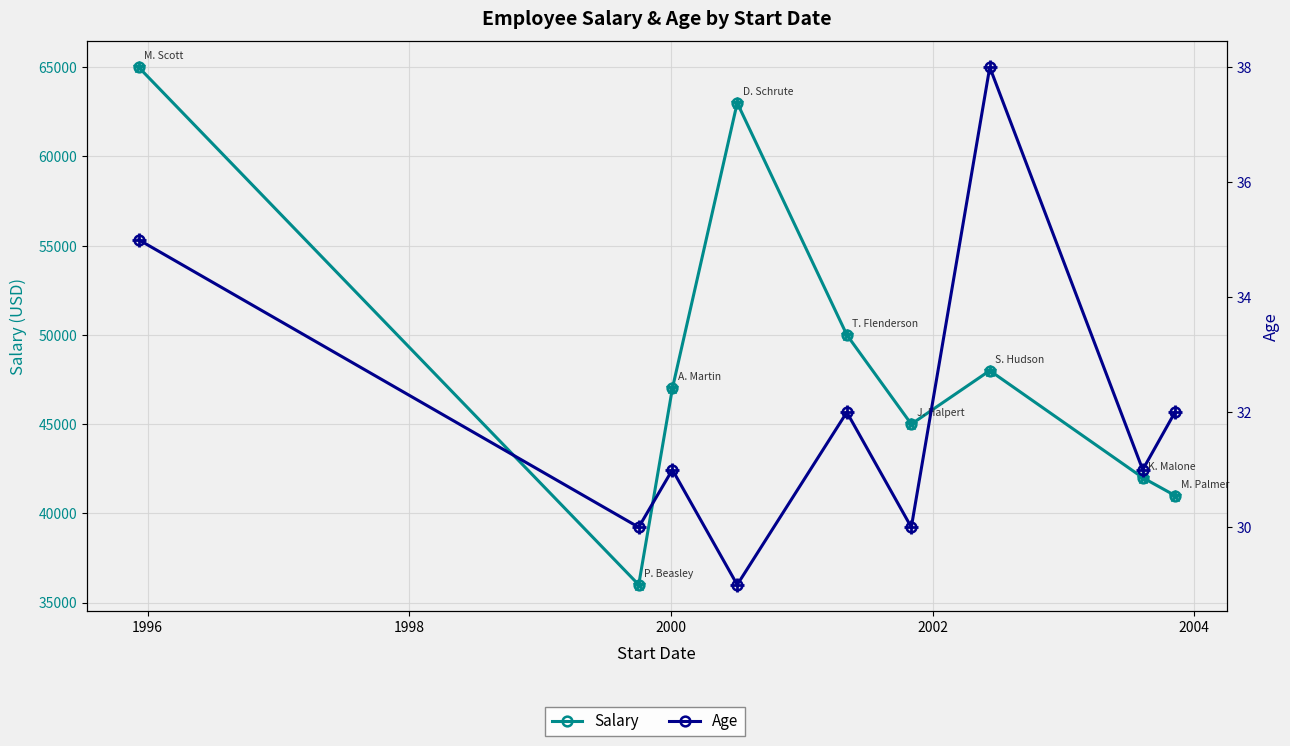

True or false: Salary (highlight) and Age (highlight) intersect in this chart.

False